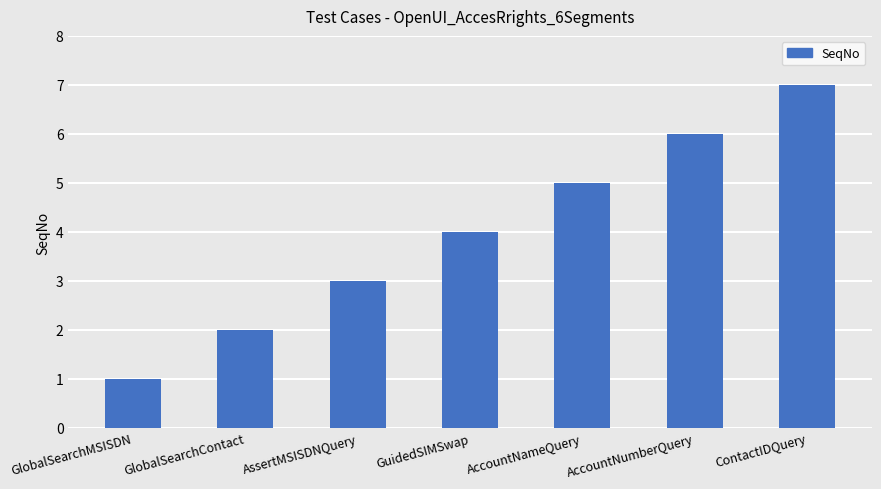

What is the minimum value shown in the chart?

1